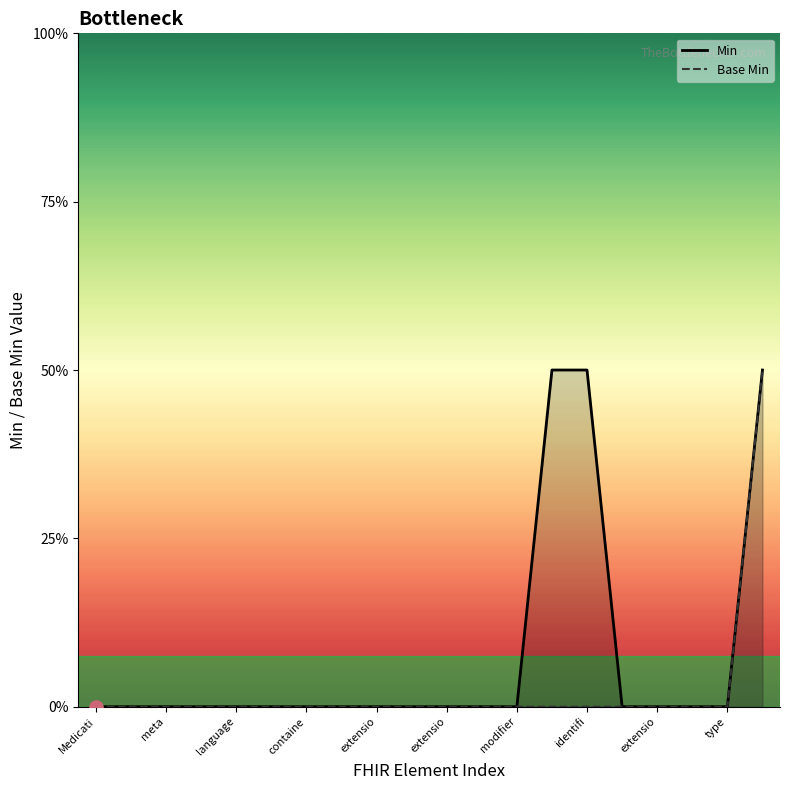

Which series has the largest total across all categories?

Min